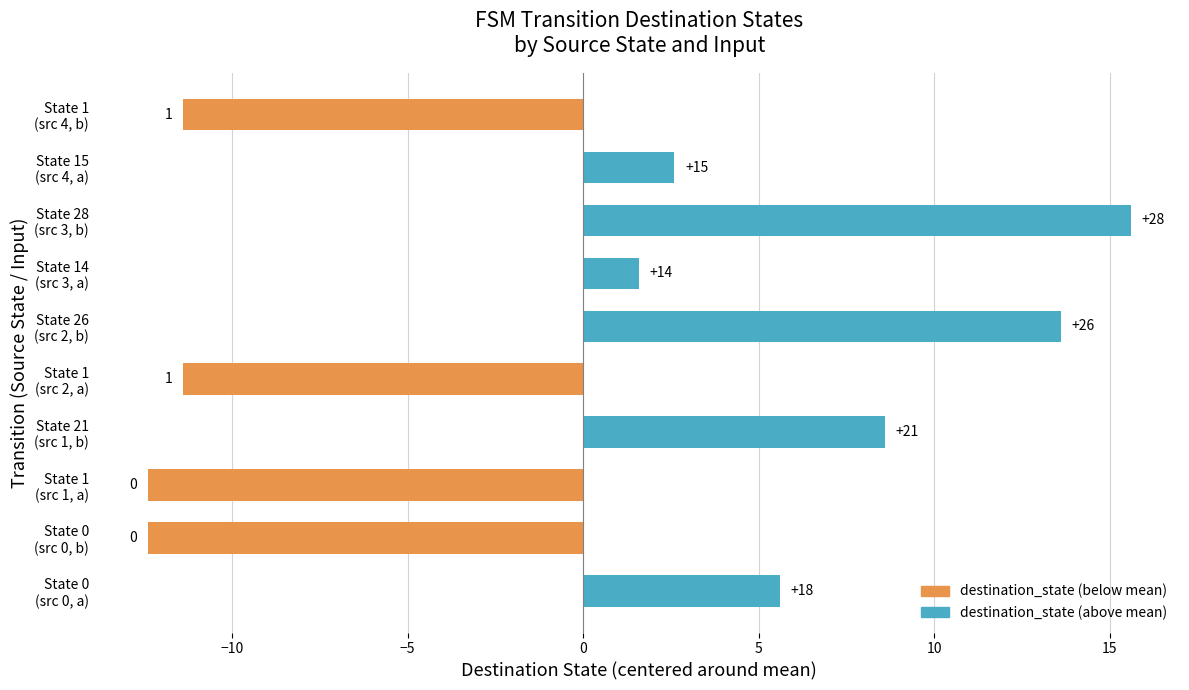

How many bars are there in total?

10